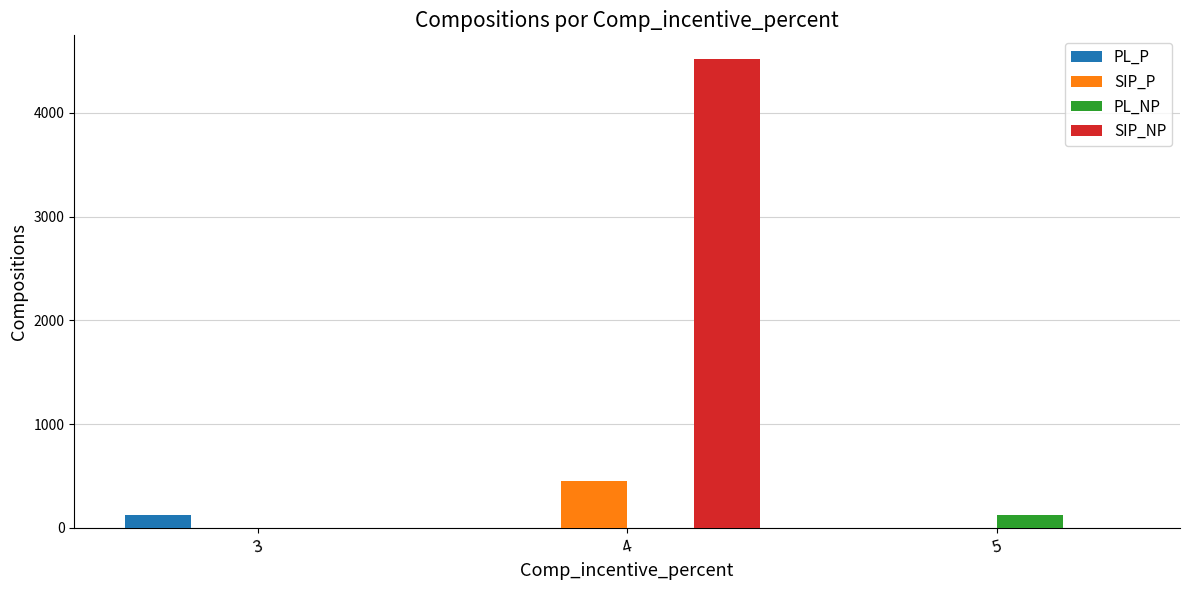

Which category has the highest value across all series?

4